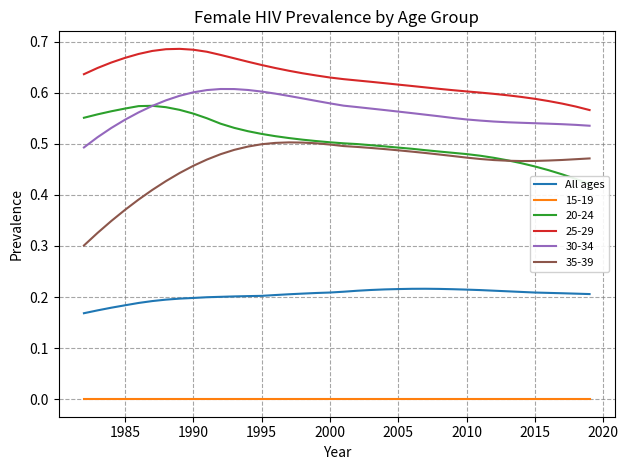

The 30-34 series shows 0.9 at 2005. True or false?

False